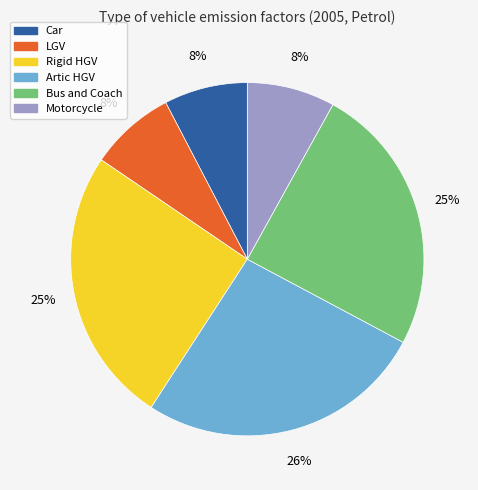

What percentage is the Rigid HGV slice, to the nearest percent?

25%